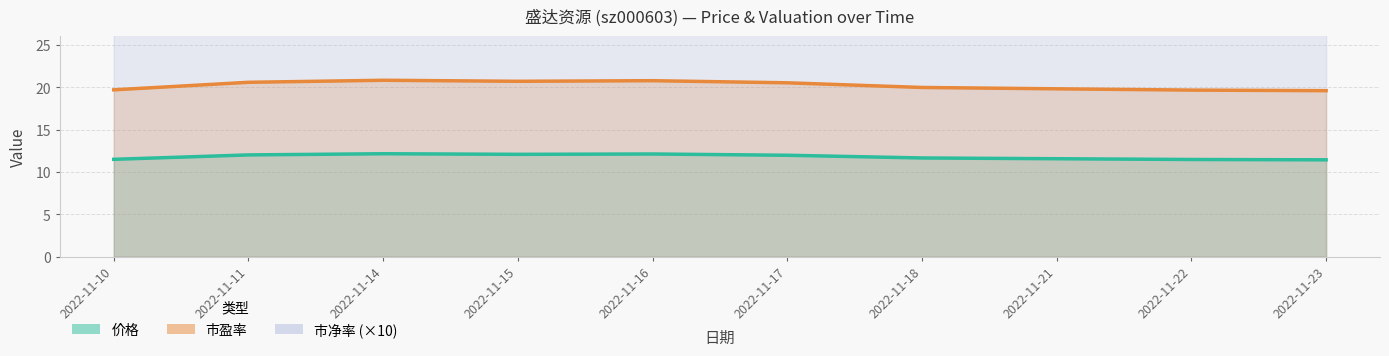

What value does the 市净率 series have at 2022-11-18?

28.4